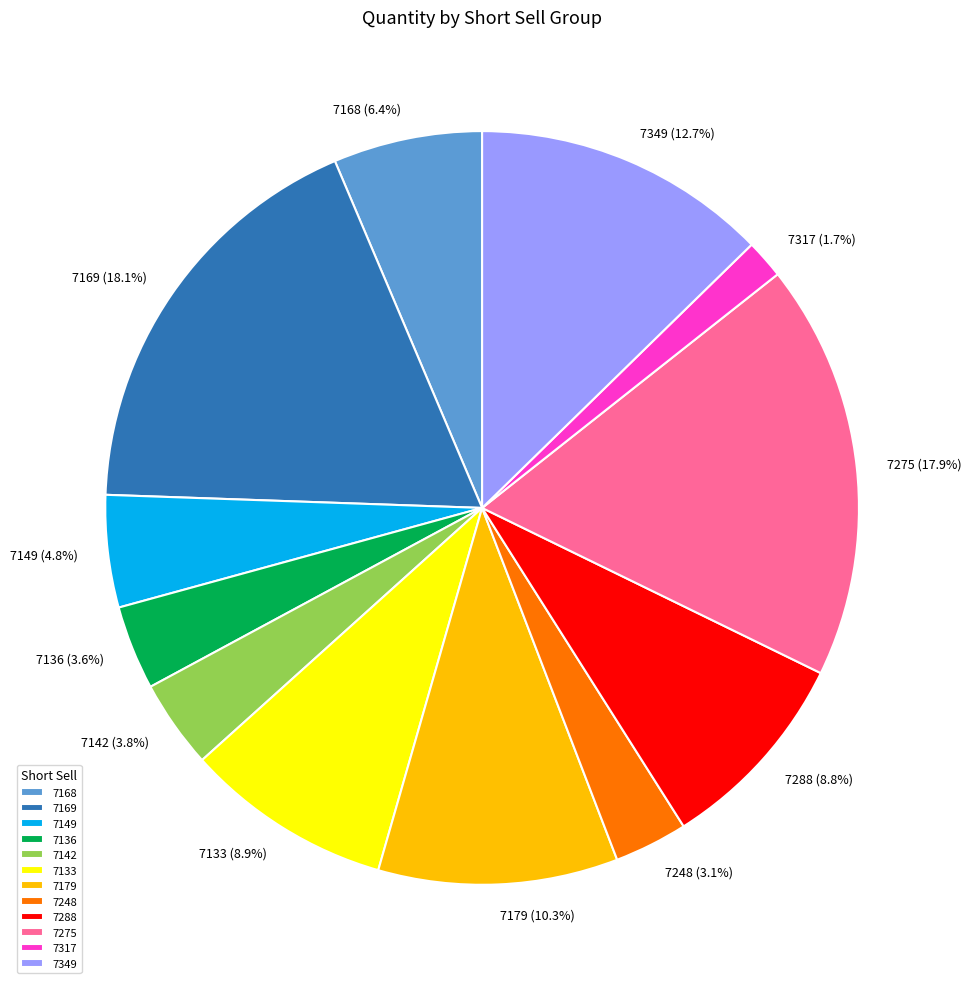

To the nearest percent, what percentage of the pie is 7168?

6%